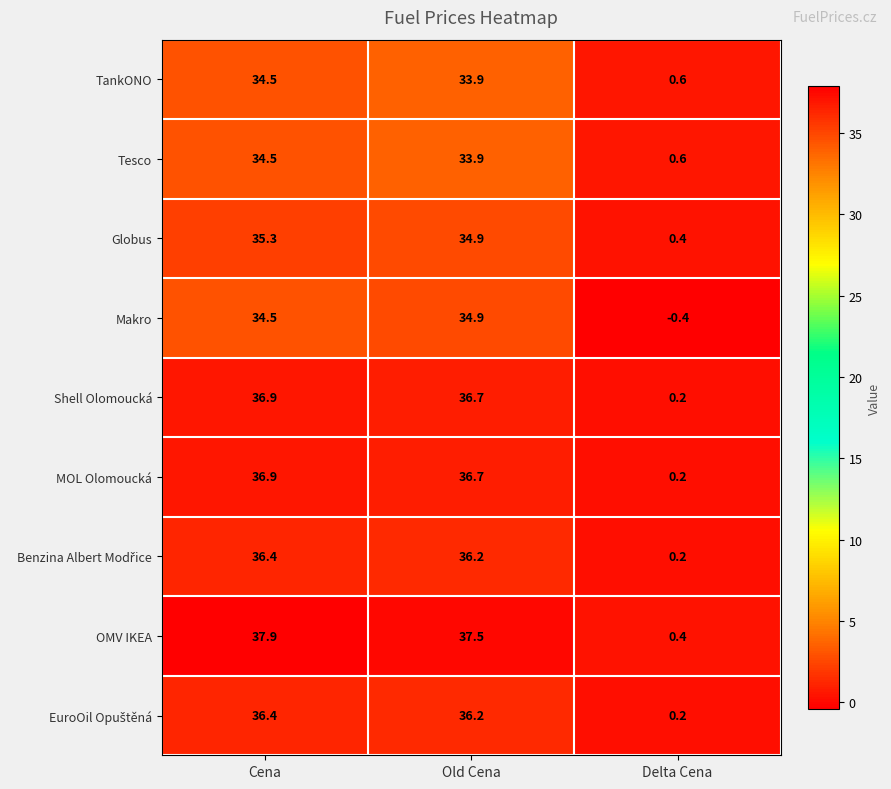

How many values in the Makro series are below 34?

1